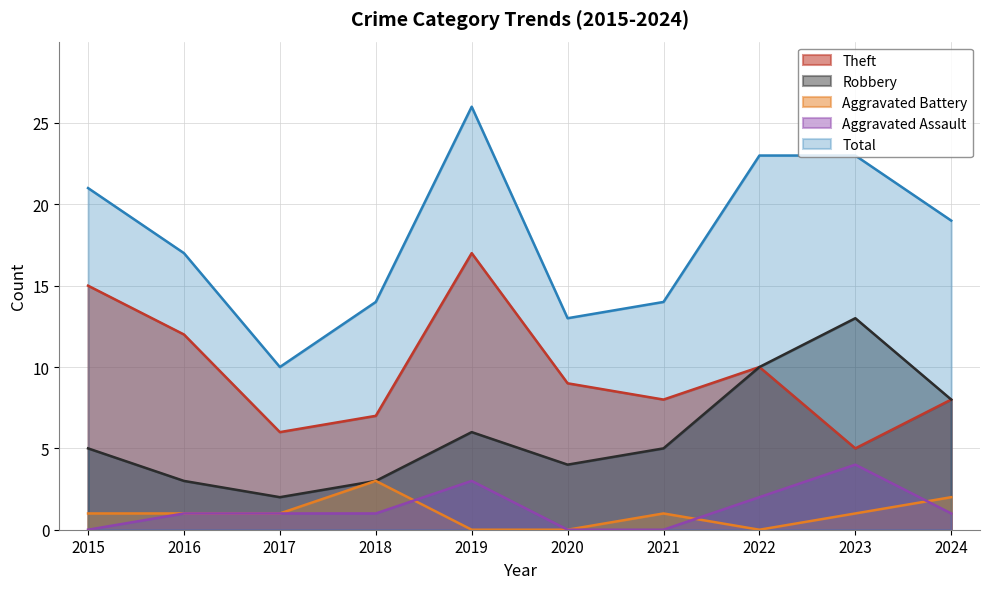

Is the value of Robbery at 2023 greater than the value of Aggravated Assault at 2020?

Yes